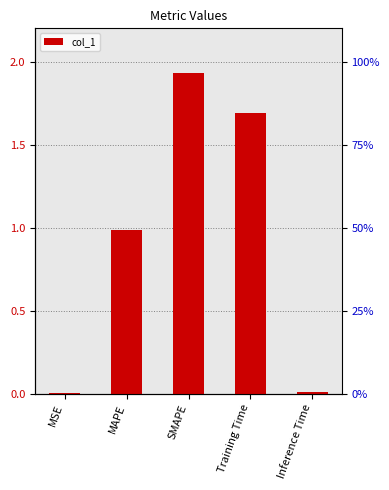

What is the value of the 3rd bar from the left?

1.9